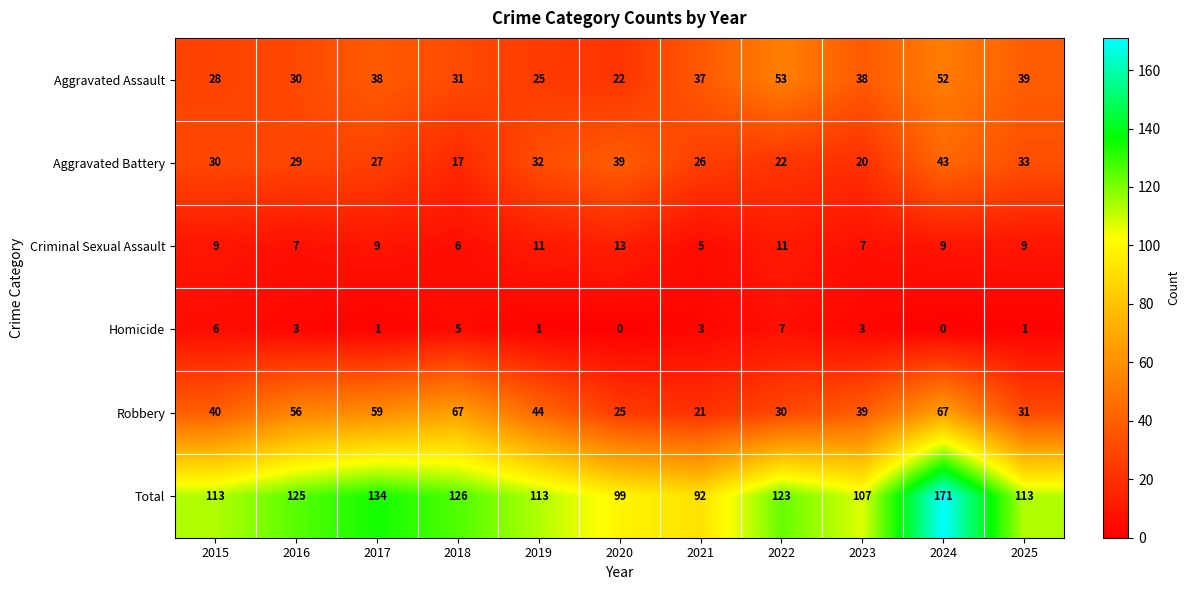

How many values in Homicide are above zero?

9